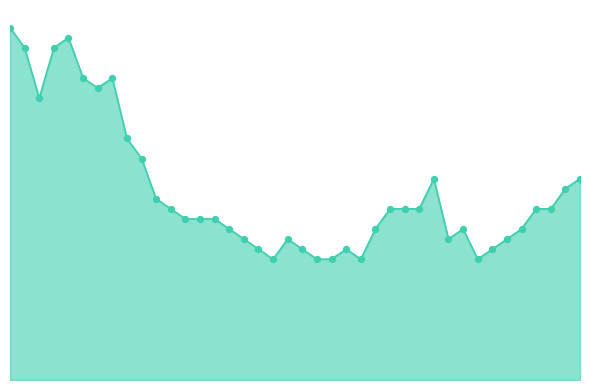

Is this an area chart (filled region under the line)?

Yes